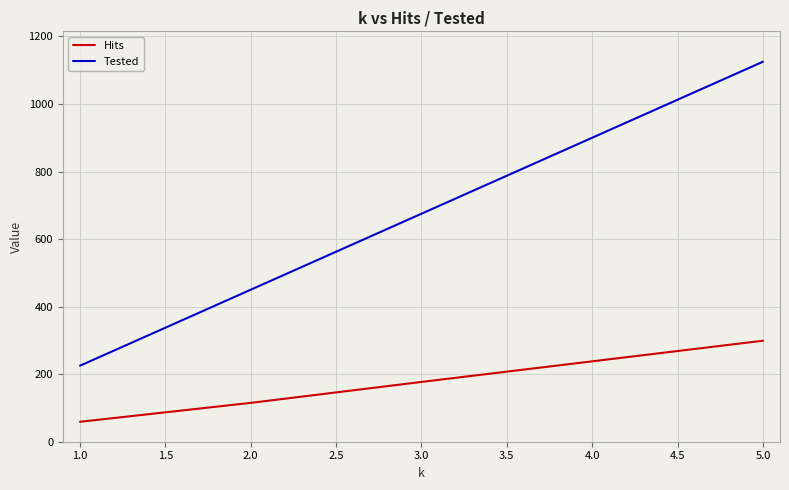

What is the difference between the highest and lowest values at 1.0?

166